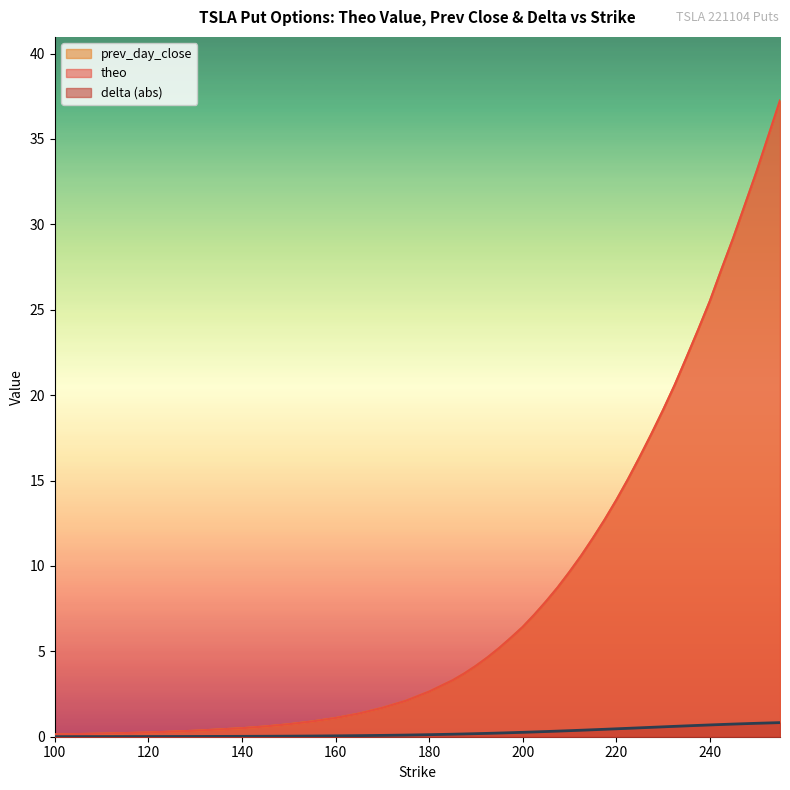

What is the greatest value displayed?

37.3